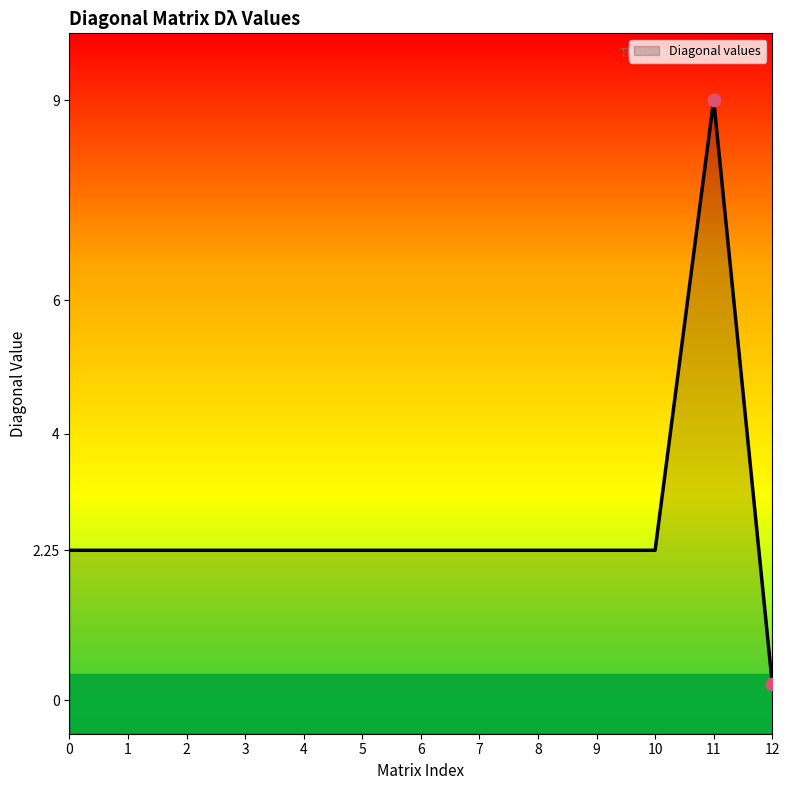

What is the ratio of the value at 12 to the value at 2?

0.1